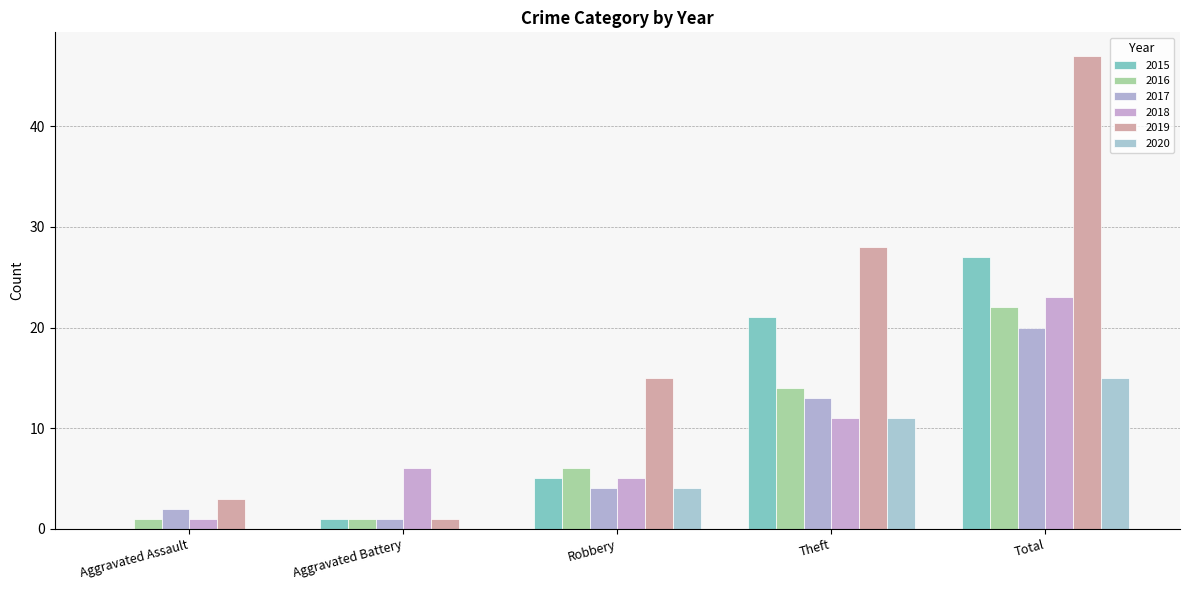

Reading left to right, list all the values displayed in this chart.

2015: 0	1	5	21	27
2016: 1	1	6	14	22
2017: 2	1	4	13	20
2018: 1	6	5	11	23
2019: 3	1	15	28	47
2020: 0	0	4	11	15